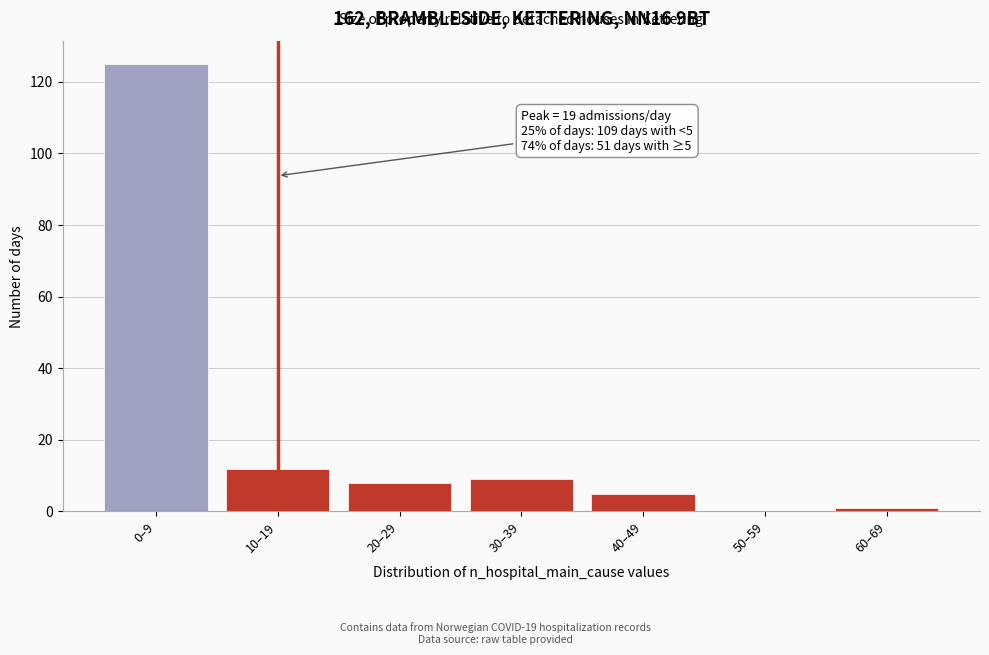

Reading left to right, what are all the values shown in this chart?

0–9=125	10–19=12	20–29=8	30–39=9	40–49=5	50–59=0	60–69=1